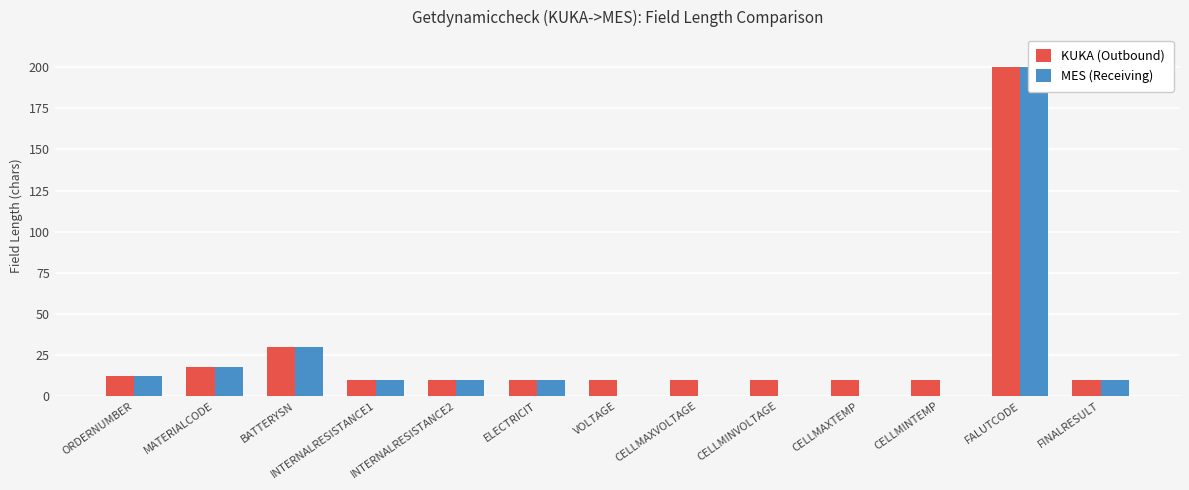

Which series has the widest spread of values?

MES (Receiving)